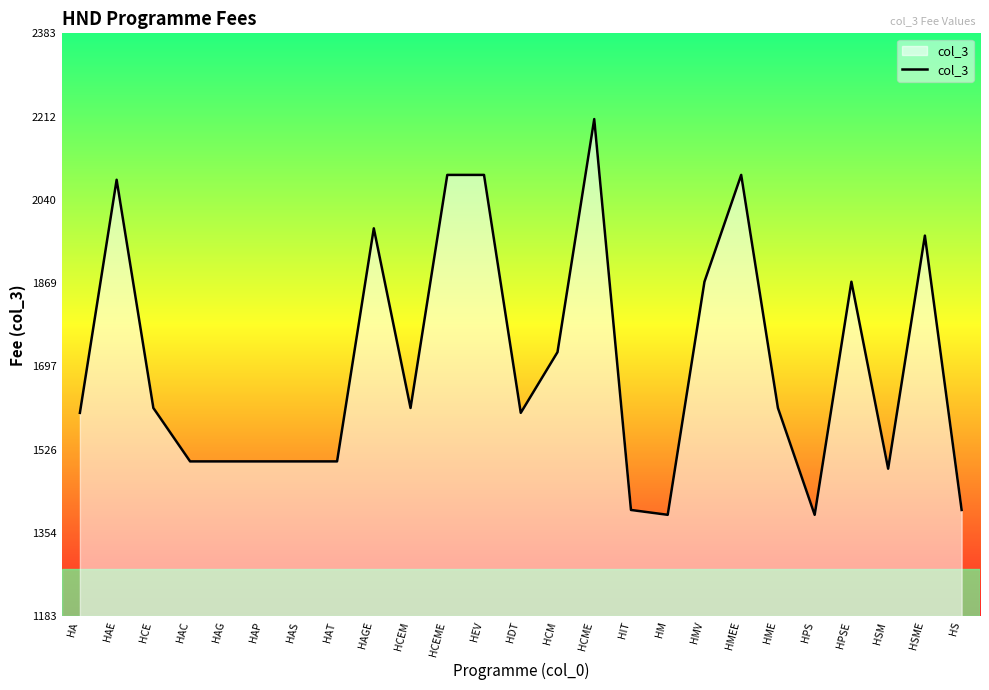

Reading left to right, list all the values displayed in this chart.

HA=1602	HAE=2082	HCE=1612	HAC=1502	HAG=1502	HAP=1502	HAS=1502	HAT=1502	HAGE=1982	HCEM=1612	HCEME=2092	HEV=2092	HDT=1602	HCM=1727	HCME=2207	HIT=1402	HM=1392	HMV=1872	HMEE=2092	HME=1612	HPS=1392	HPSE=1872	HSM=1487	HSME=1967	HS=1402